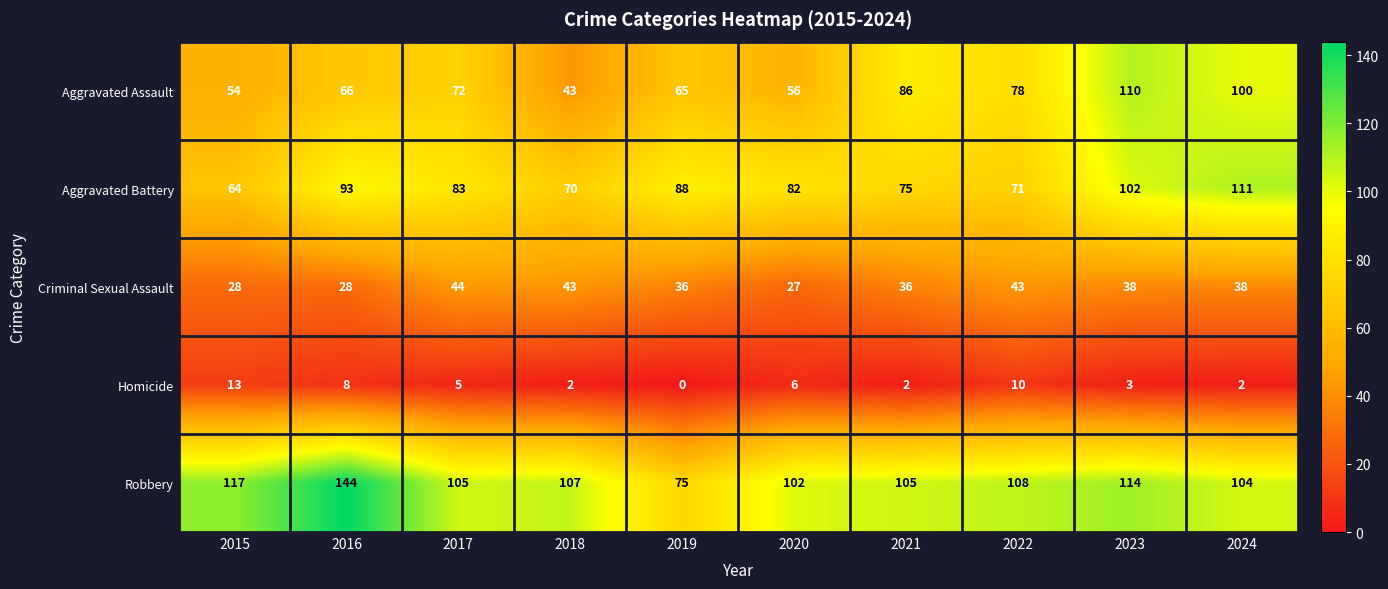

Which category has the highest value across all series?

2016